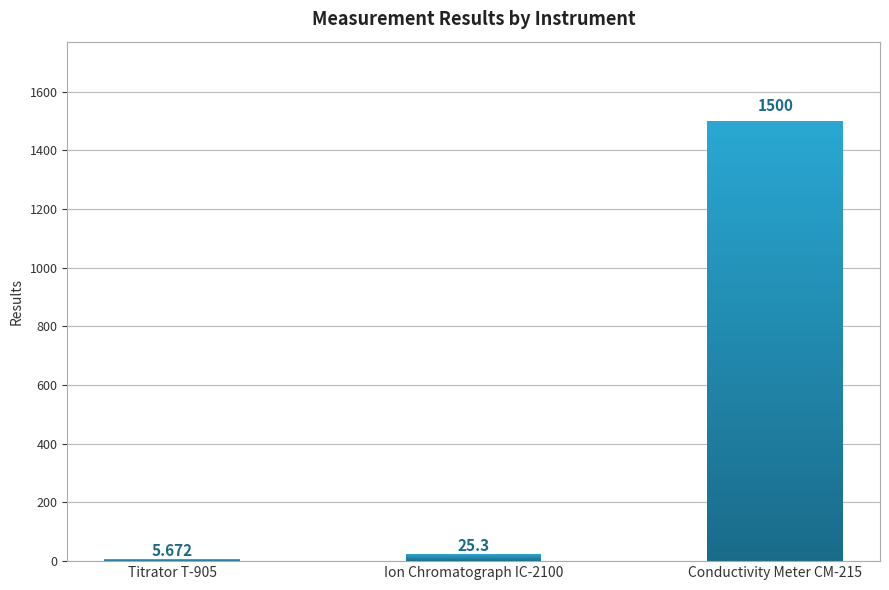

What is the value of the 3rd bar from the left?

1500.0